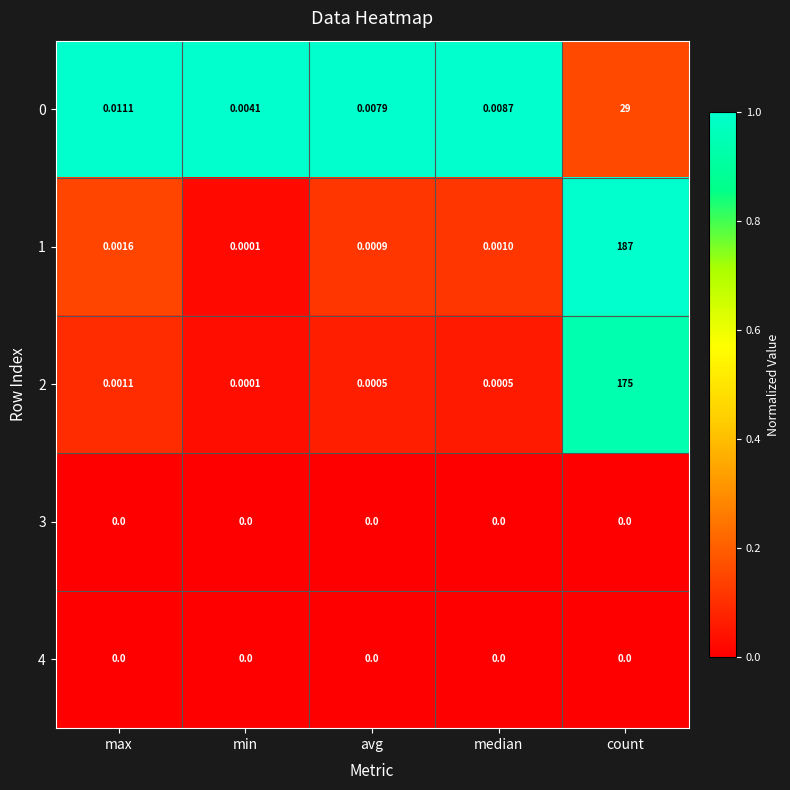

At which category does the chart reach its peak across all series?

count